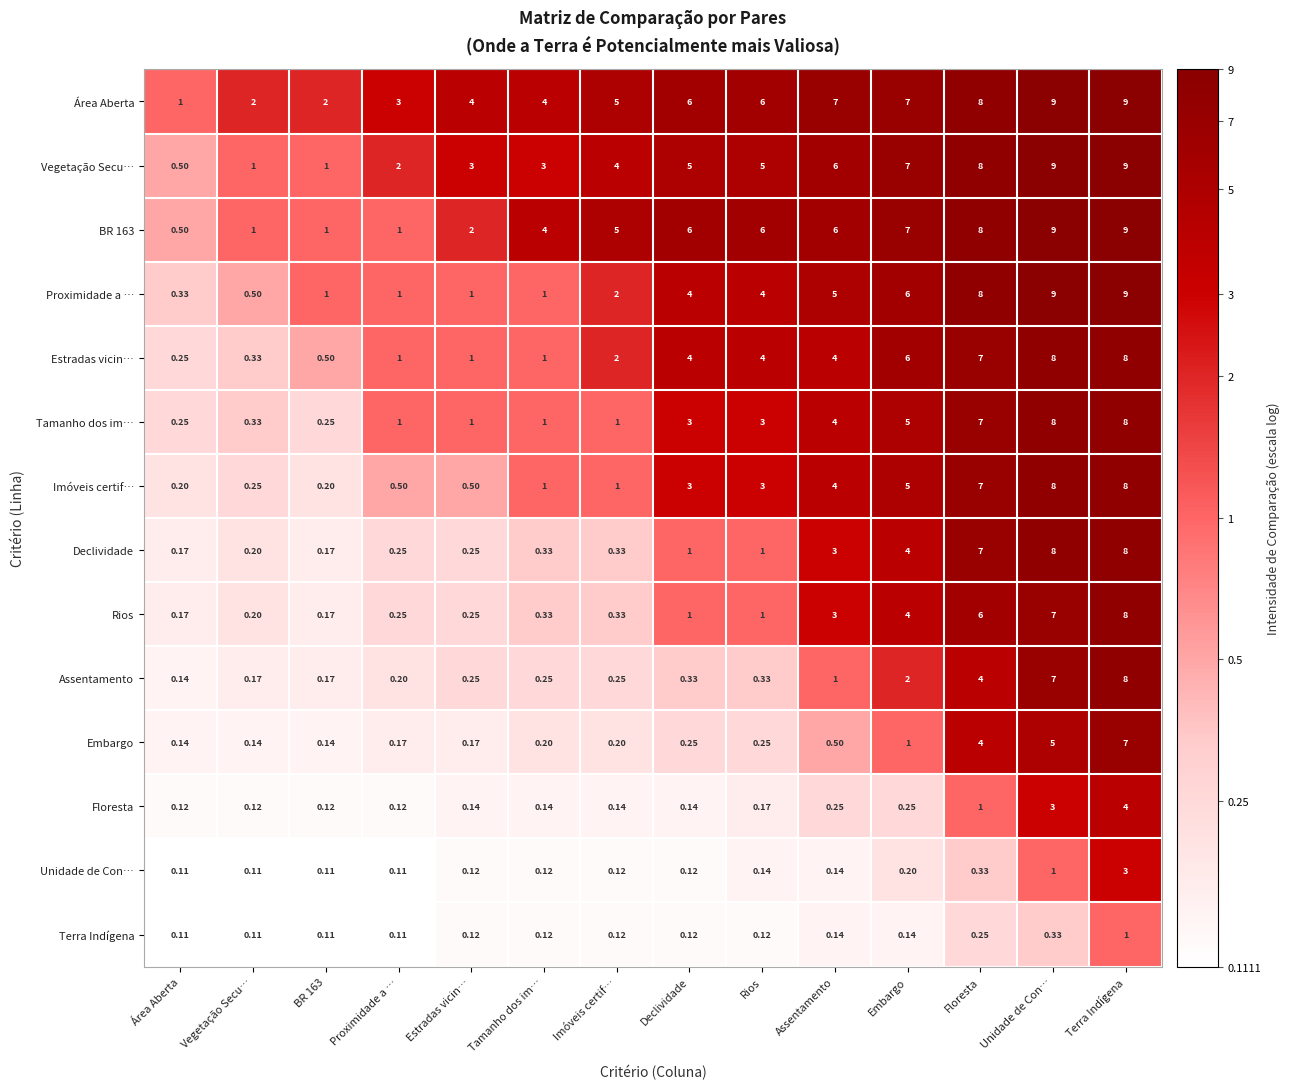

Where is Assentamento nearest to the value 4?

Floresta